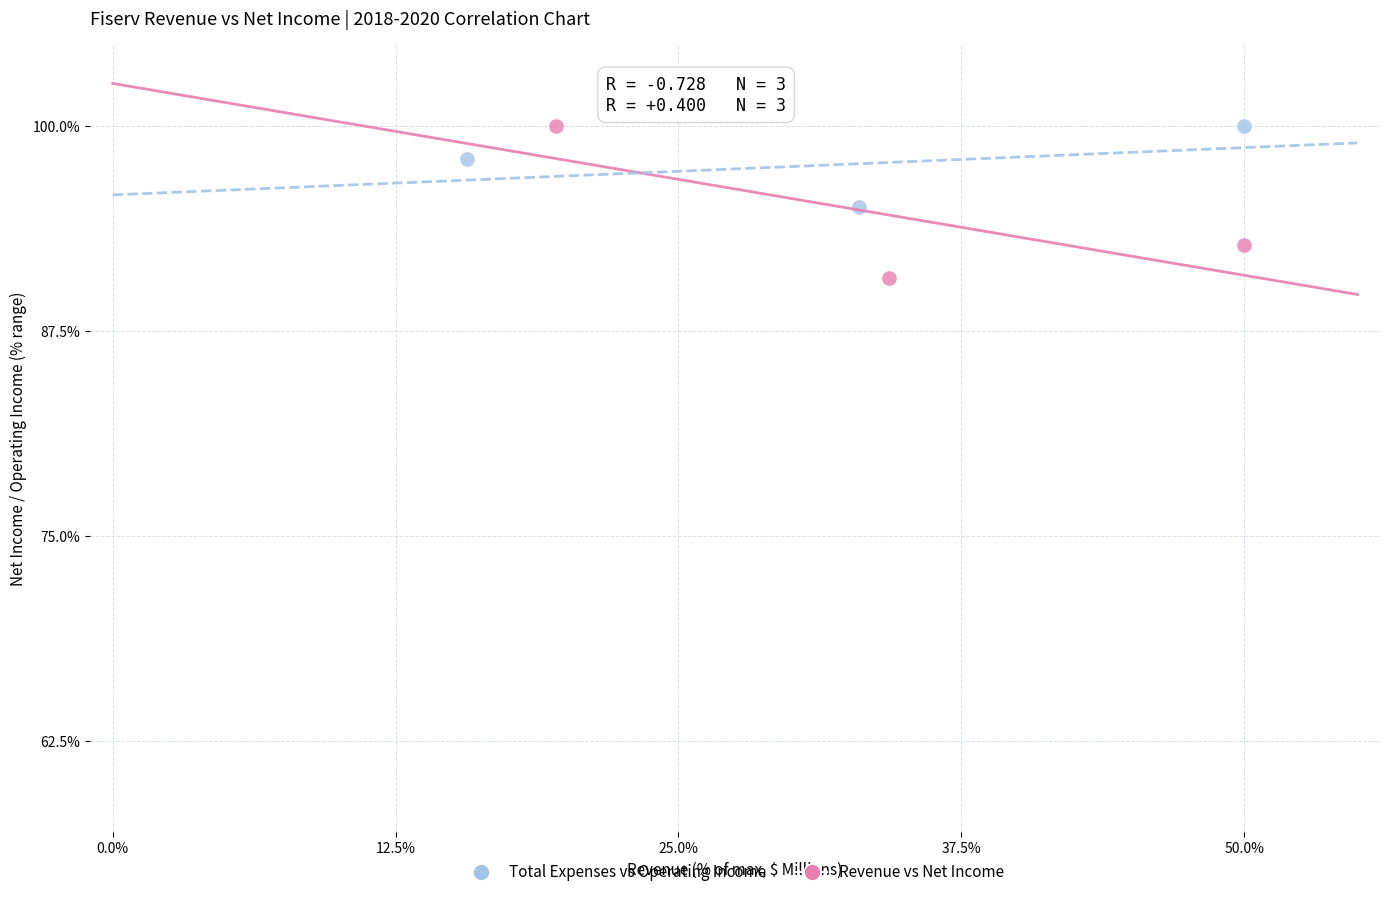

Which series has the widest spread of Y values?

Revenue vs Net Income